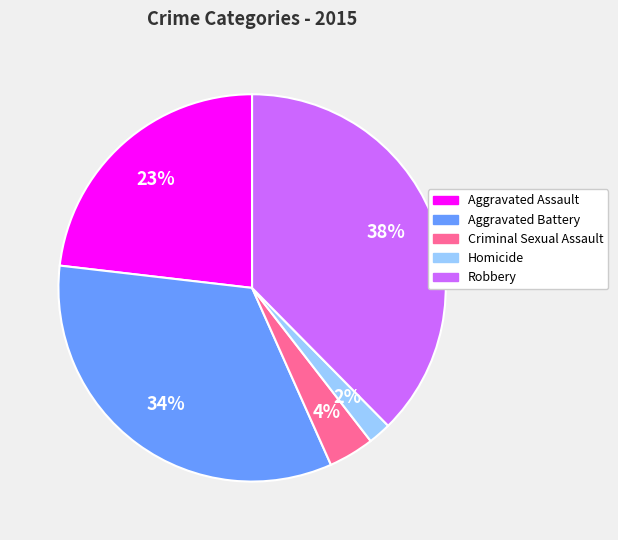

Is Robbery the majority of the pie?

No